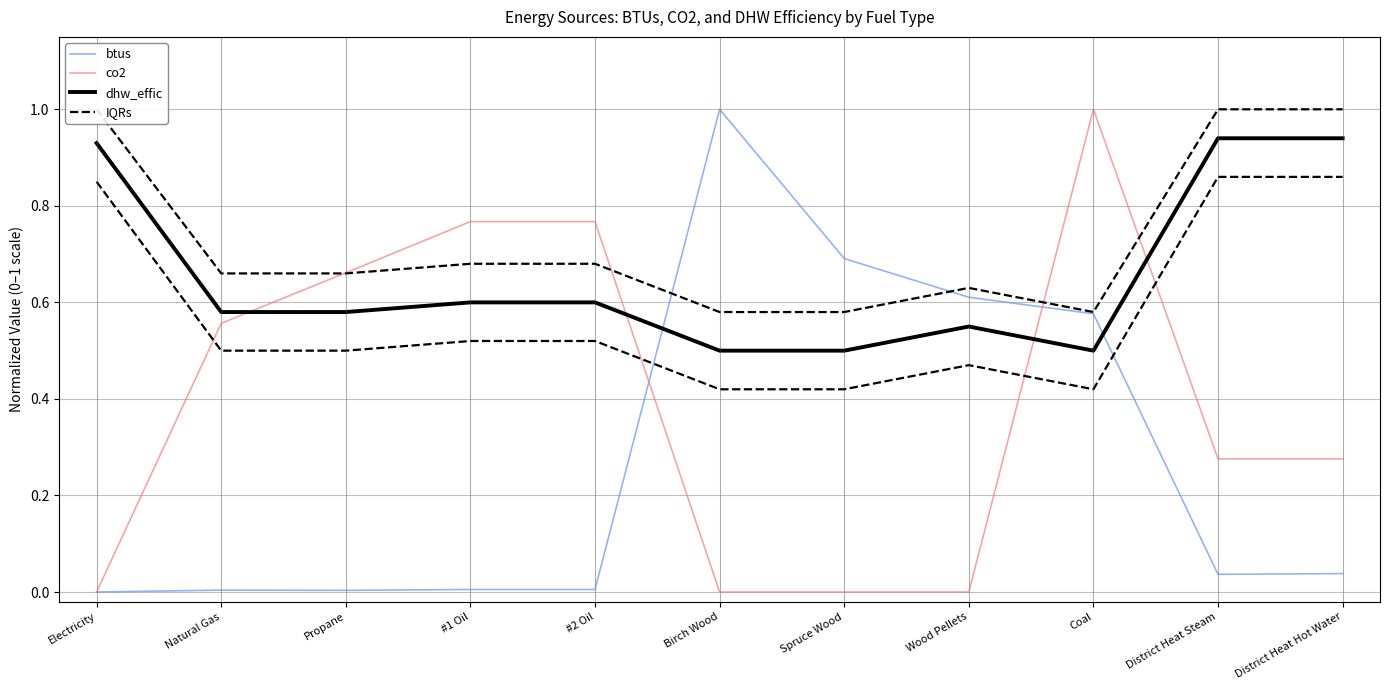

Which category has the lowest value in the co2 series?

Electricity